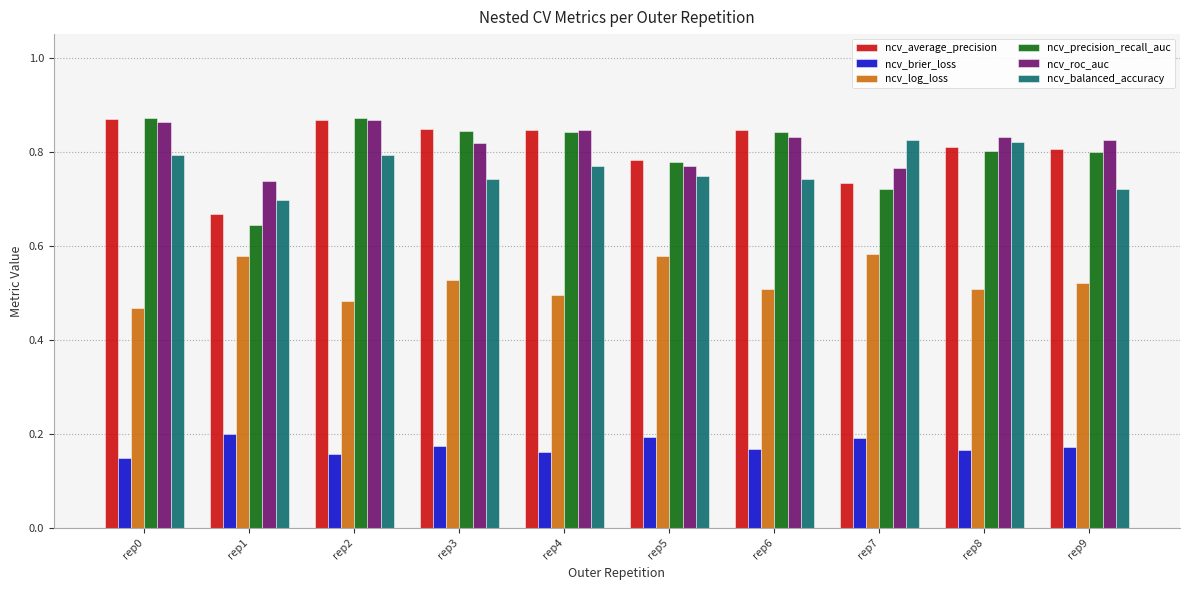

Which series has the widest spread of values?

ncv_precision_recall_auc